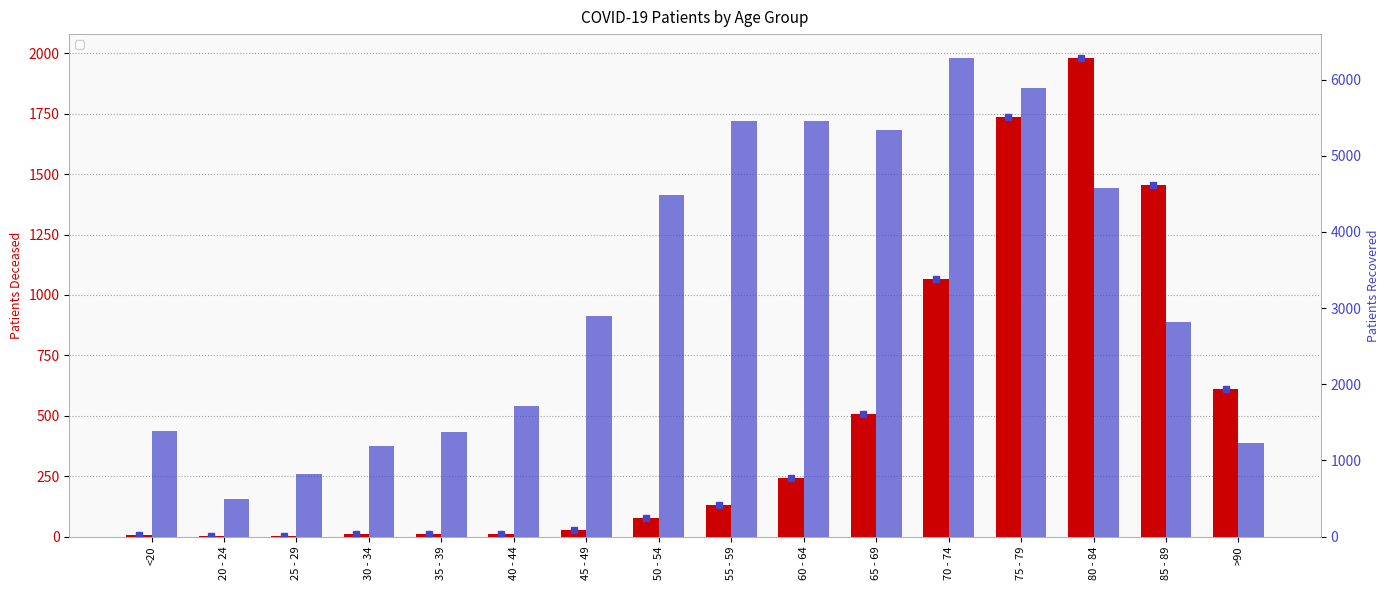

Rank the series by their maximum value, from highest to lowest.

patients_recovered, patients_deceased